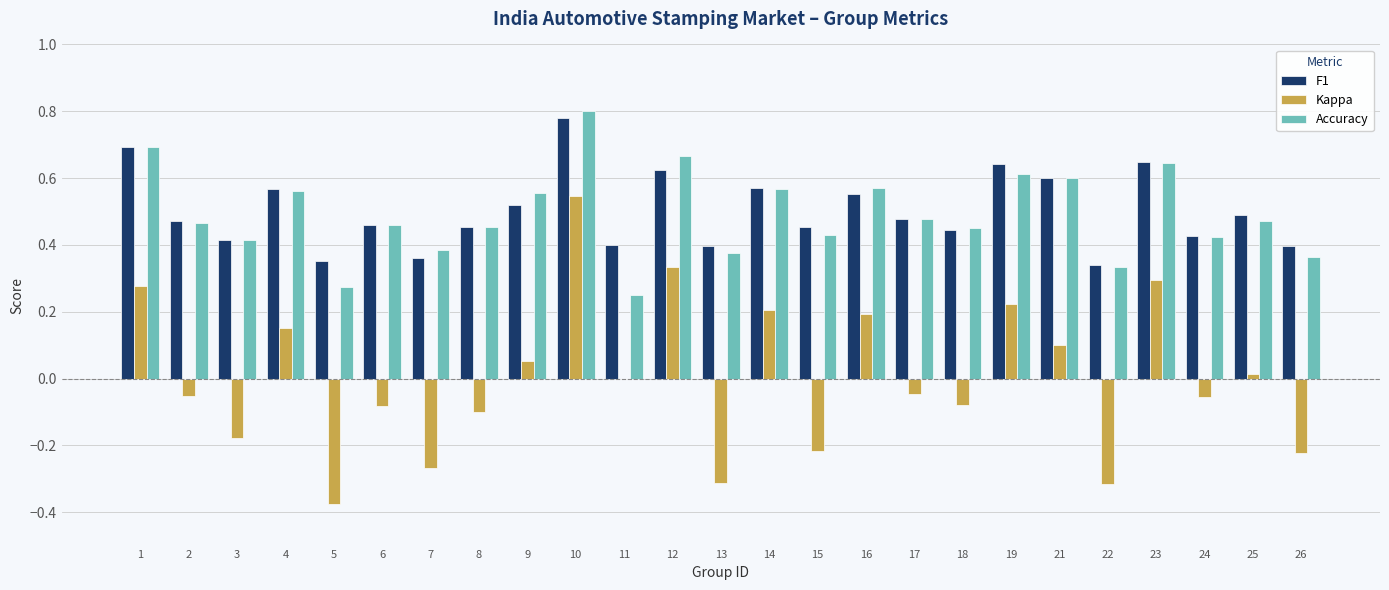

Is the value of Accuracy at 19 greater than the value of F1 at 10?

No